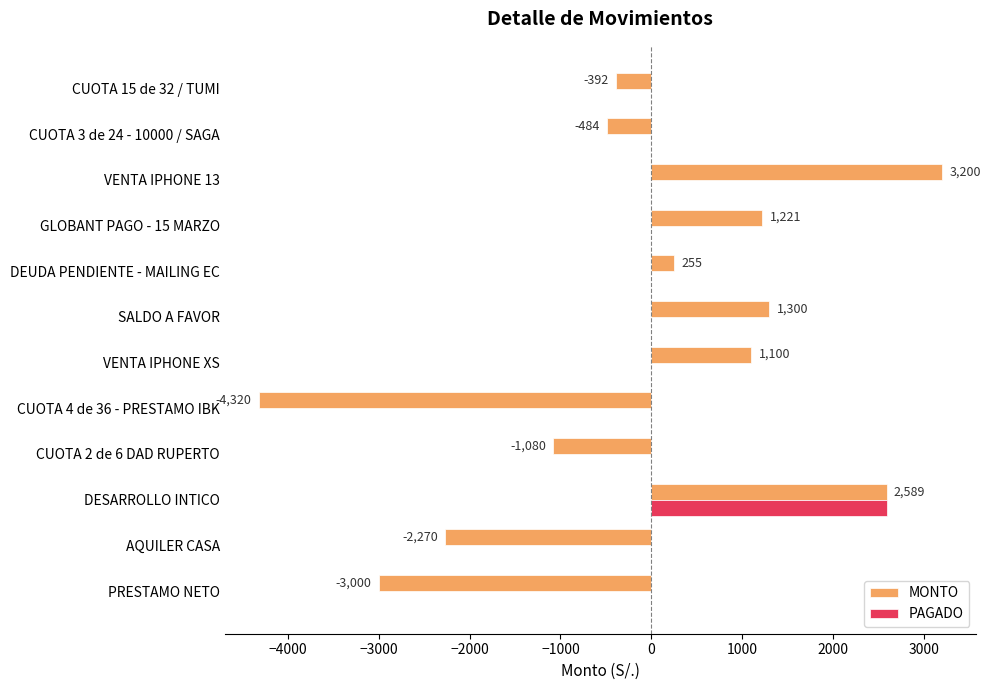

What is the highest value of the PAGADO series?

2589.3